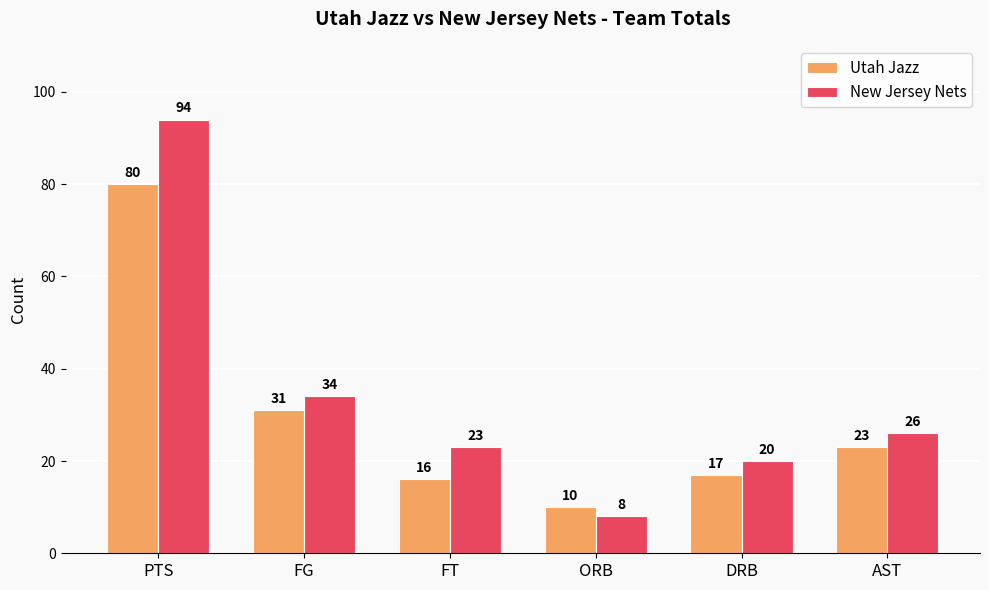

What is the difference between the maximum and minimum values in the New Jersey Nets series?

86